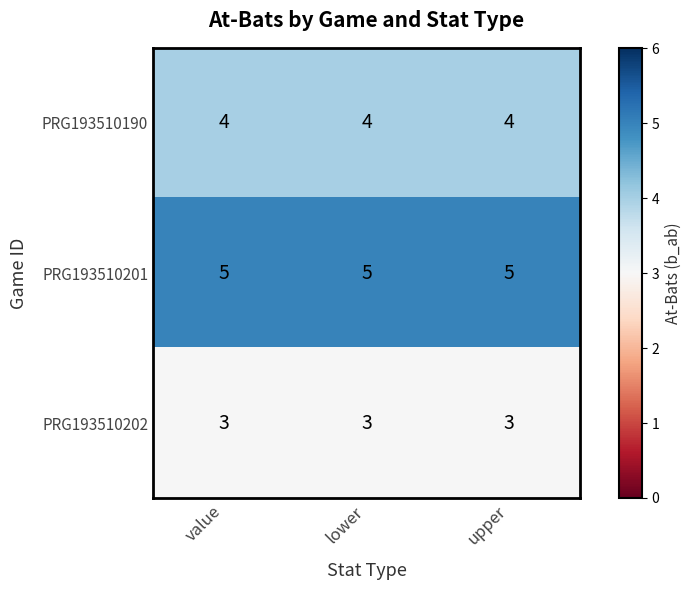

What is the lowest value of the PRG193510190 series?

4